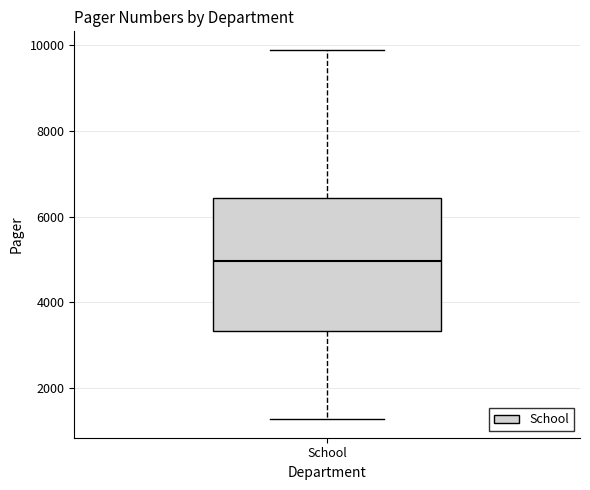

Transcribe this box plot: give where the median line is, the range the box spans, and where the two whiskers end, as read against the y-axis. The values are not printed on the chart, so give them approximately, as read against the axis.

median 5000, box 3400 to 6400, whiskers 1200 to 9800